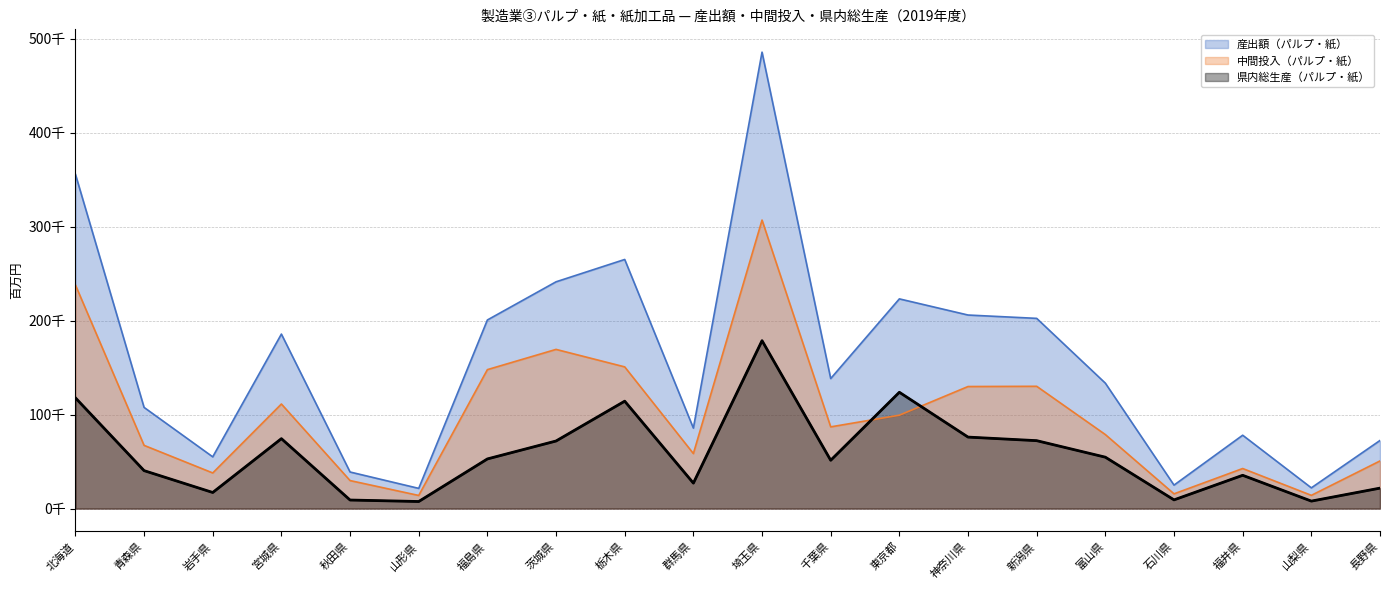

What is the label of the 5th point from the right?

富山県